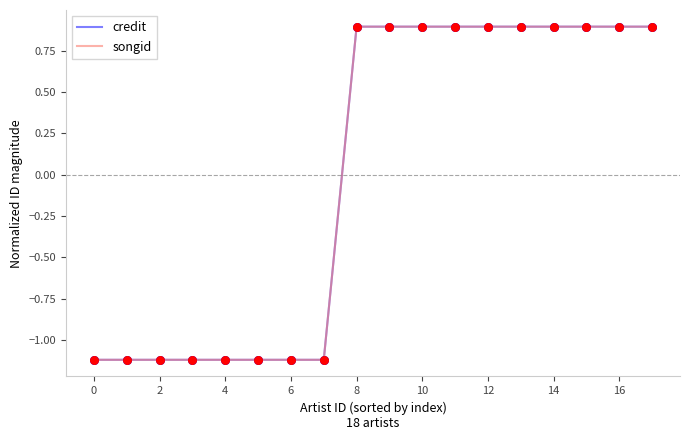

At how many categories does at least one series exceed 0?

10